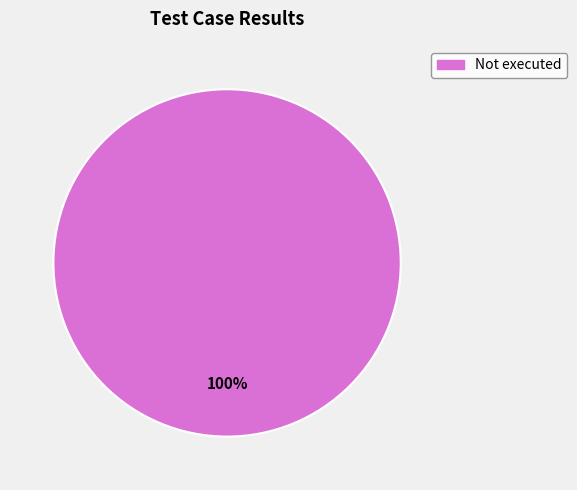

Is there any slice that represents more than half of the pie?

Yes